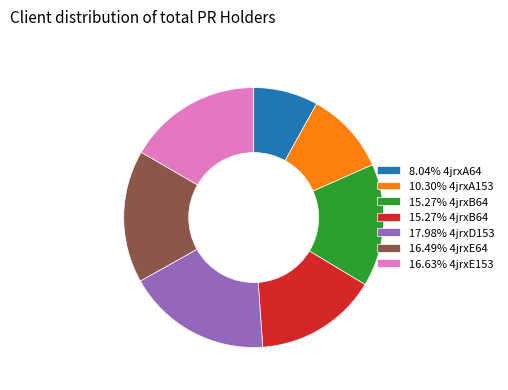

Is there any slice that represents more than half of the pie?

No